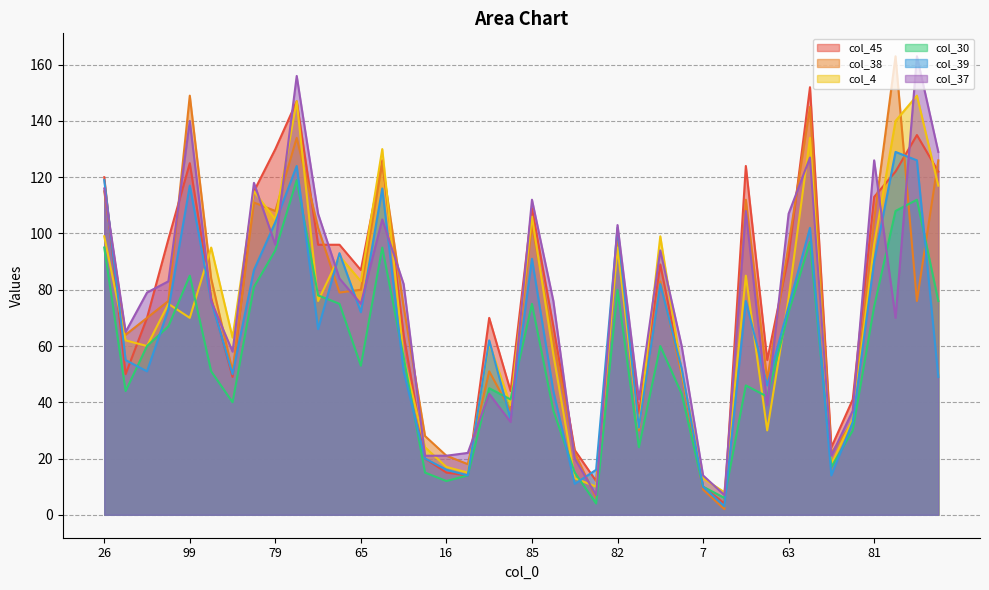

True or false: col_45 has more than 1 points higher than both neighbors.

True